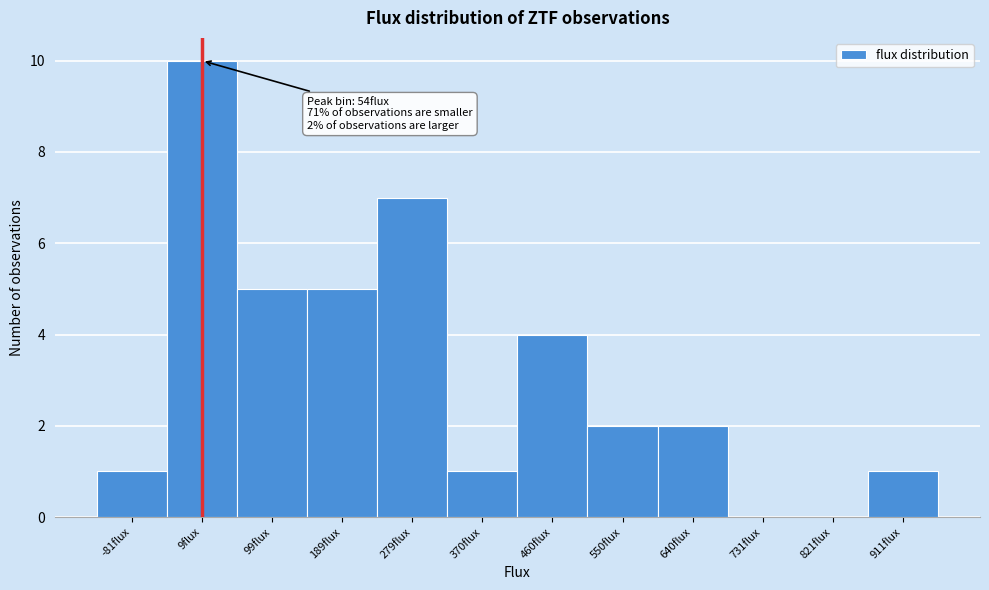

Reading right to left, transcribe all the data shown in this chart.

911flux=1	821flux=0	731flux=0	640flux=2	550flux=2	460flux=4	370flux=1	279flux=7	189flux=5	99flux=5	9flux=10	-81flux=1